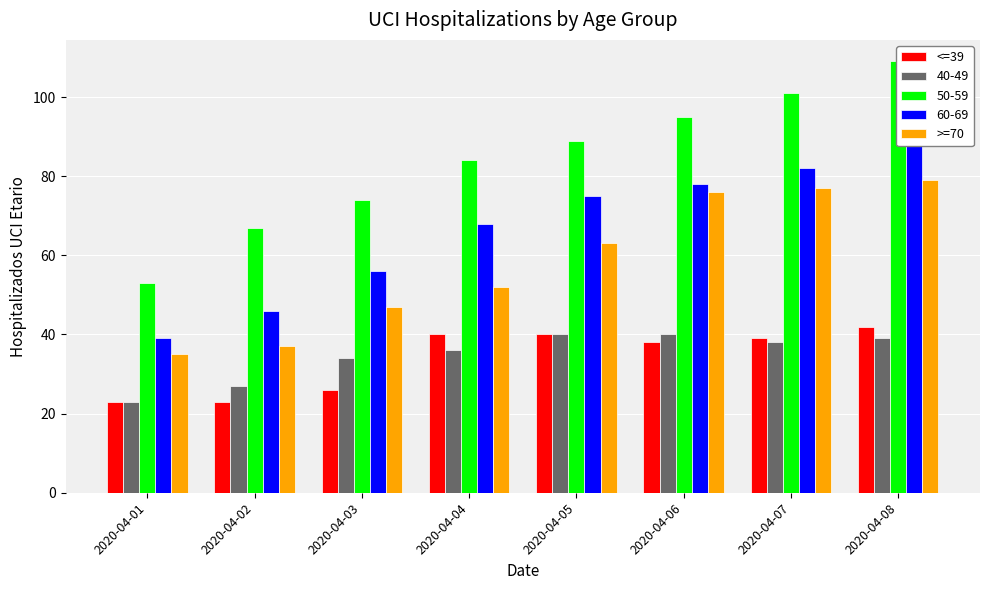

What is the smallest value displayed?

23